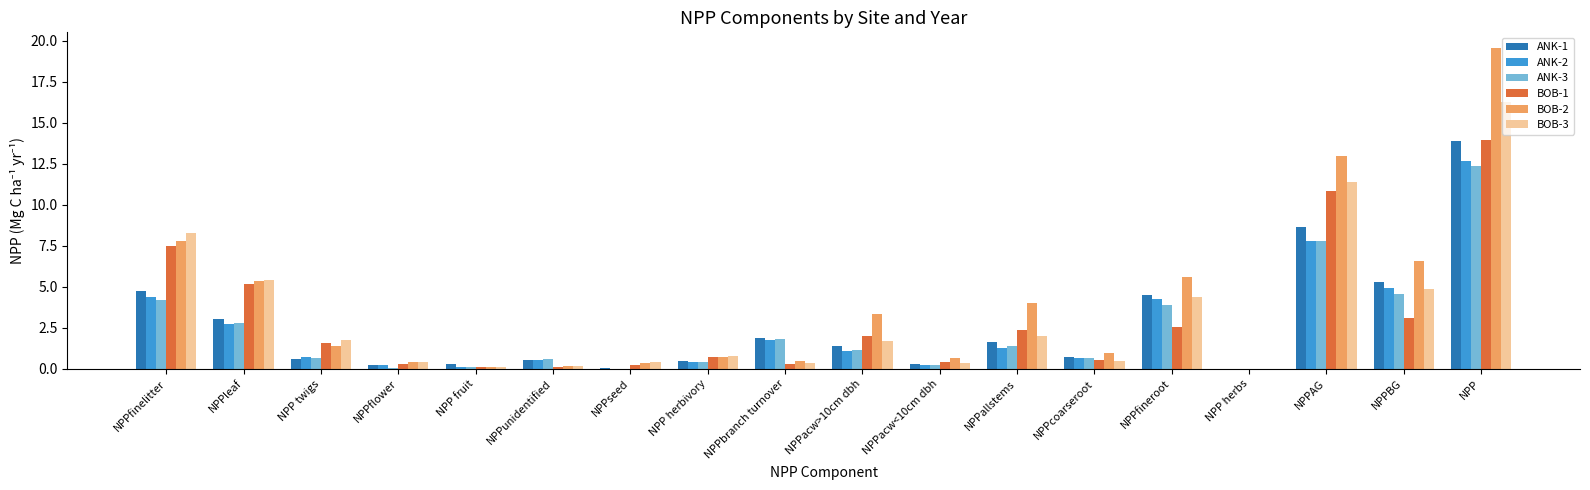

What are all the series names shown in the legend?

ANK-1, ANK-2, ANK-3, BOB-1, BOB-2, BOB-3